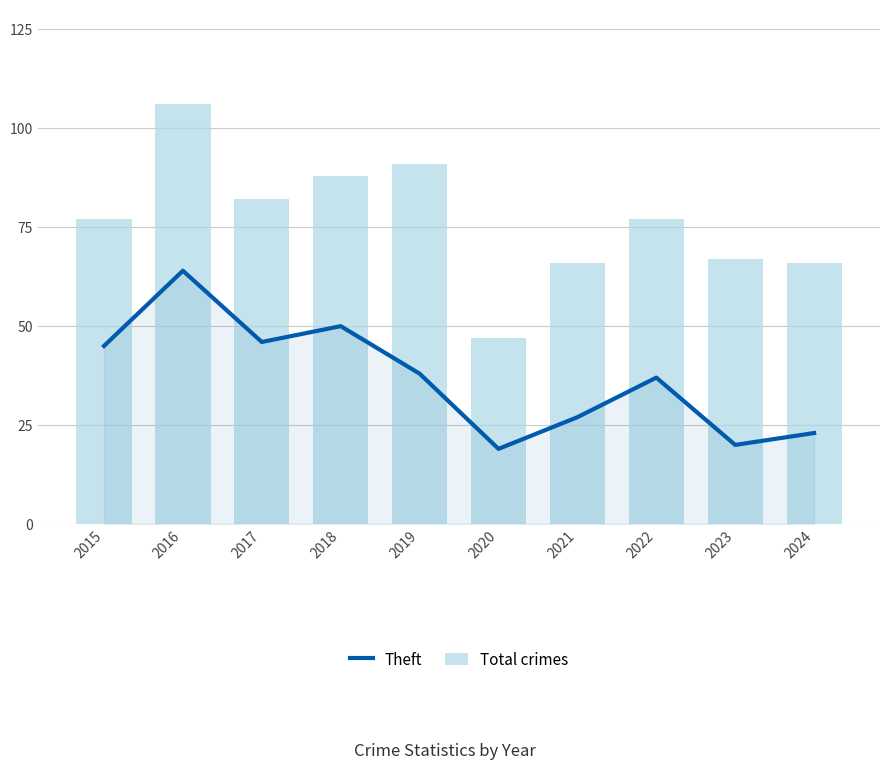

List the series in order of their peak value, highest first.

Total crimes, Theft